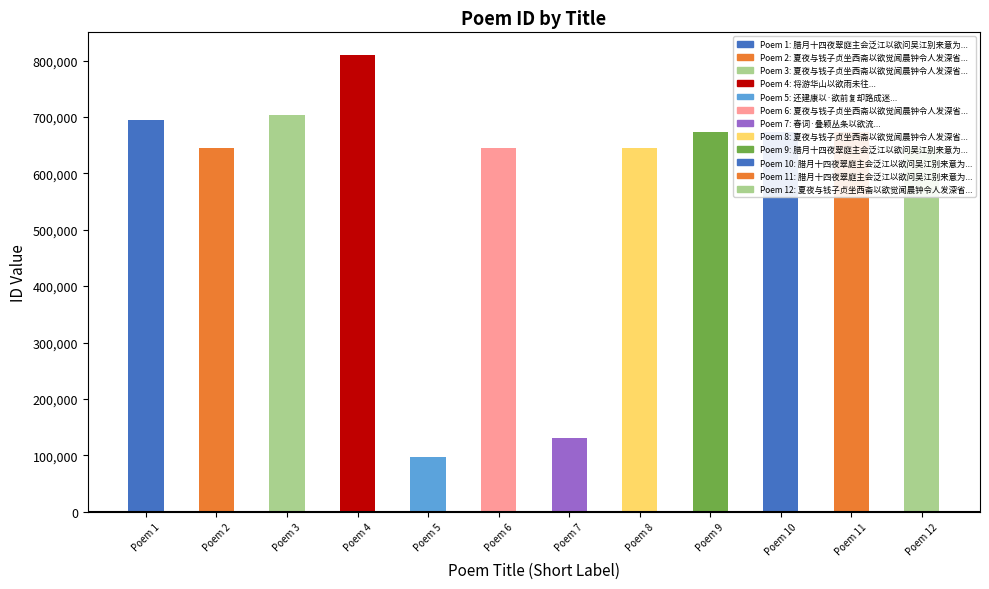

How many bars are there in total?

12